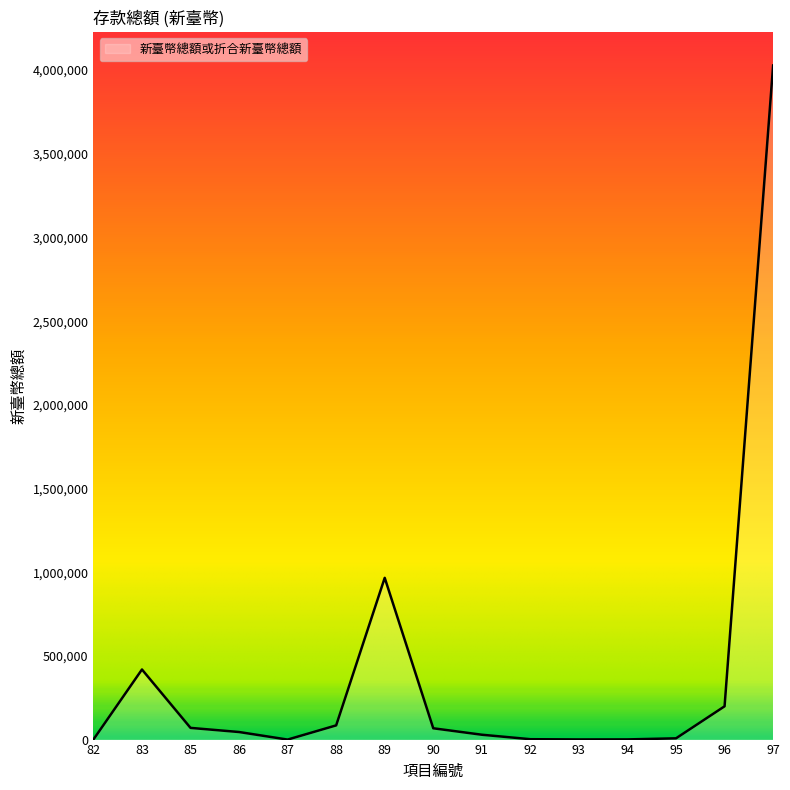

How many series are shown in this chart?

1